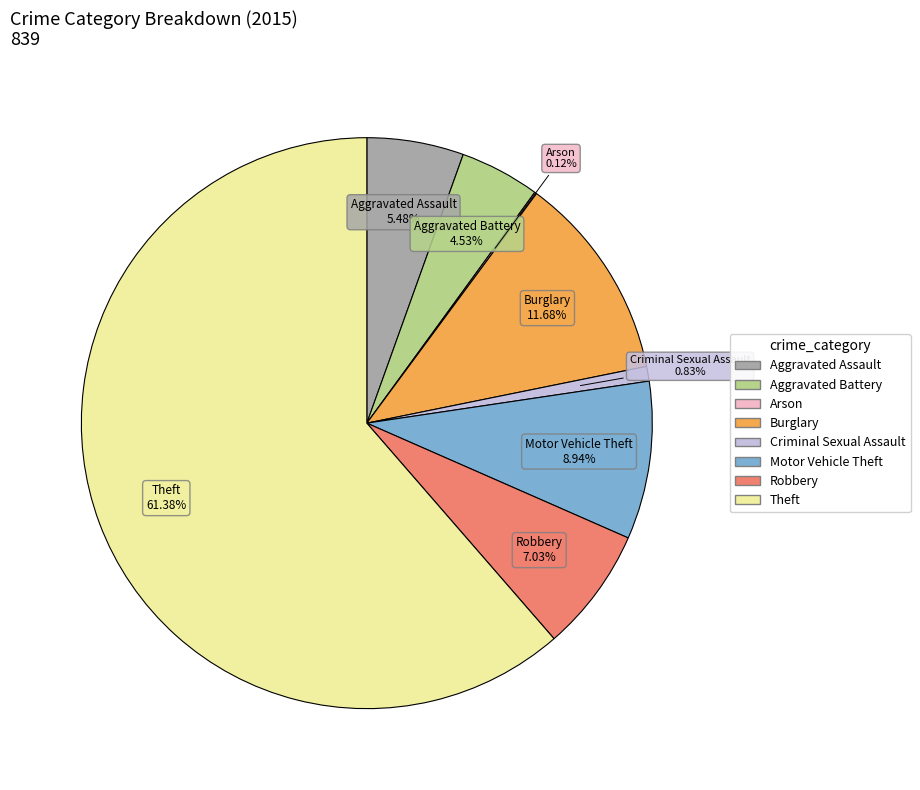

True or false: Robbery accounts for 21% of the total.

False